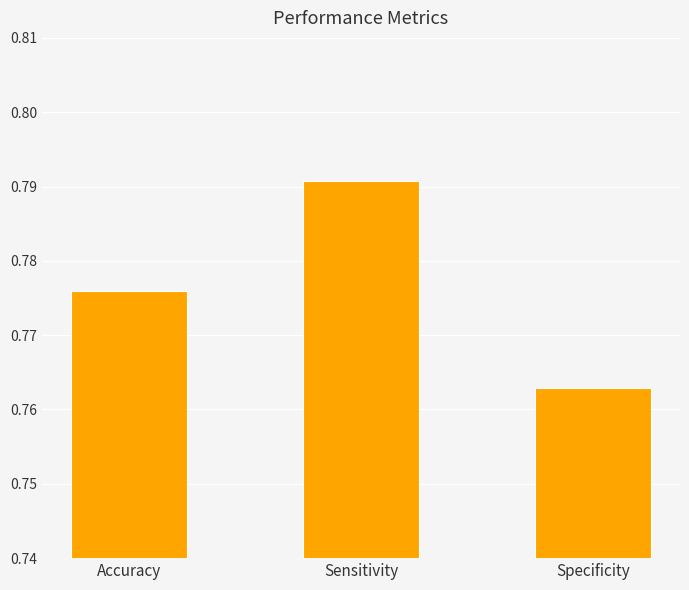

What is the label of the 3rd bar from the left?

Specificity